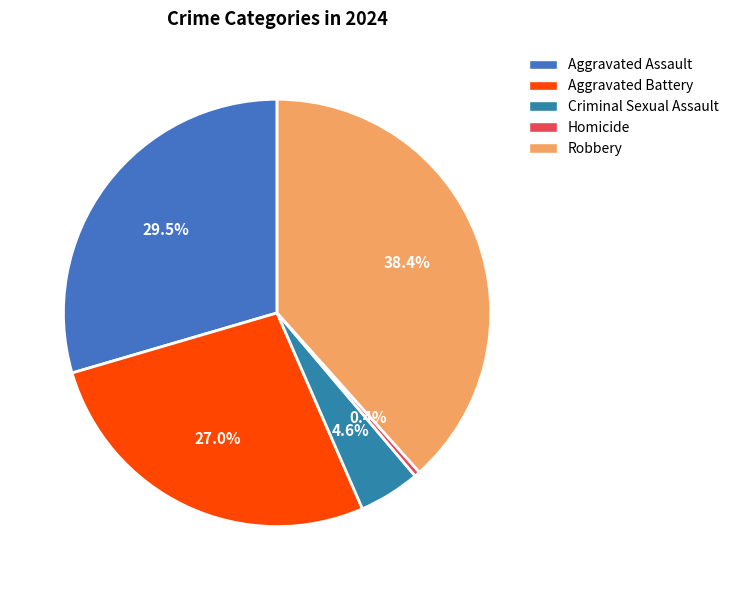

To the nearest percent, what percentage of the pie is Aggravated Battery?

27%